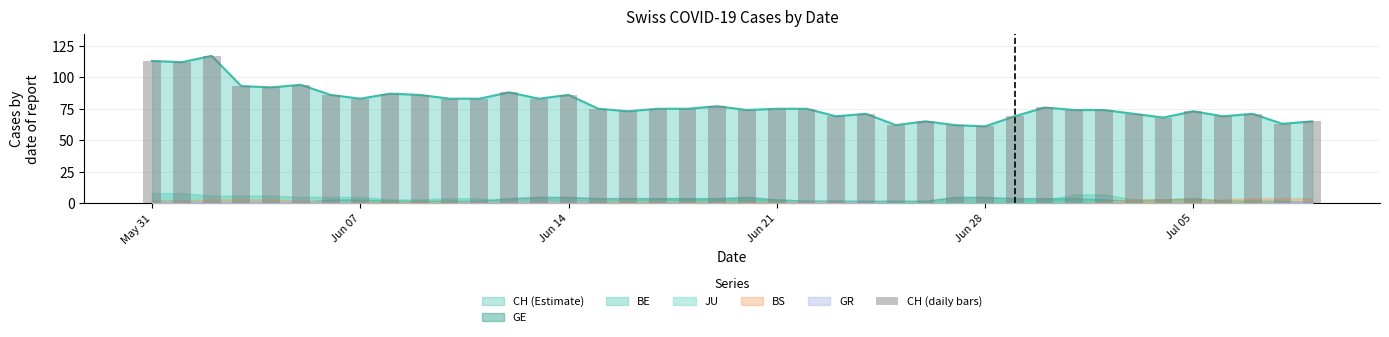

Where does the data first go above 75?

May 31